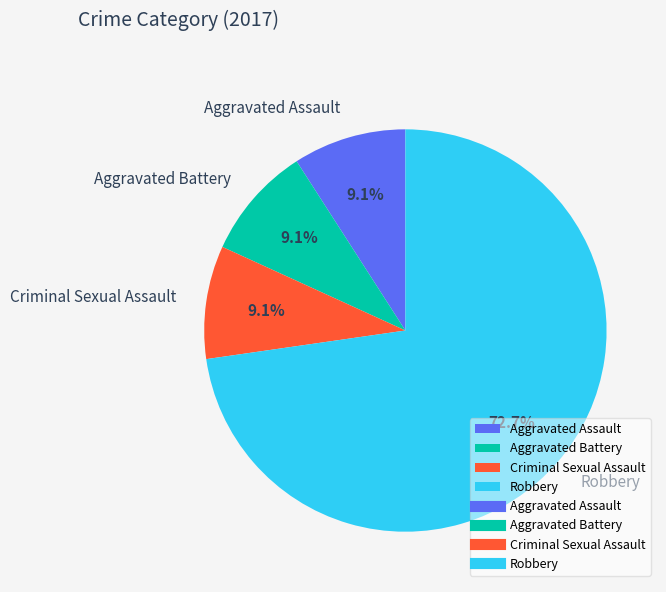

To the nearest percent, what percentage of the pie is Robbery?

73%